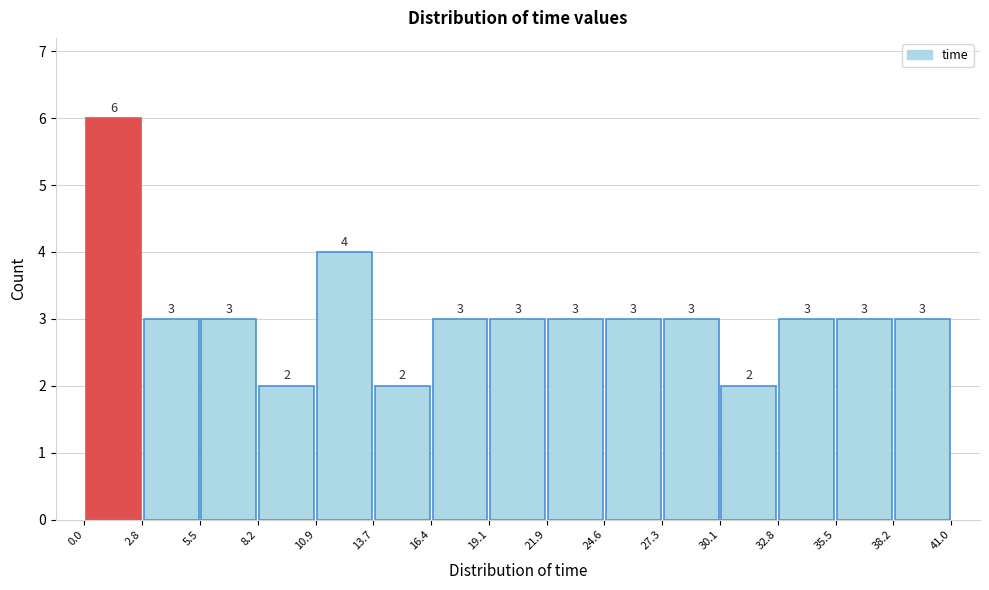

What is the height of the bar covering 24.6 to 27.3 on the x-axis?

3